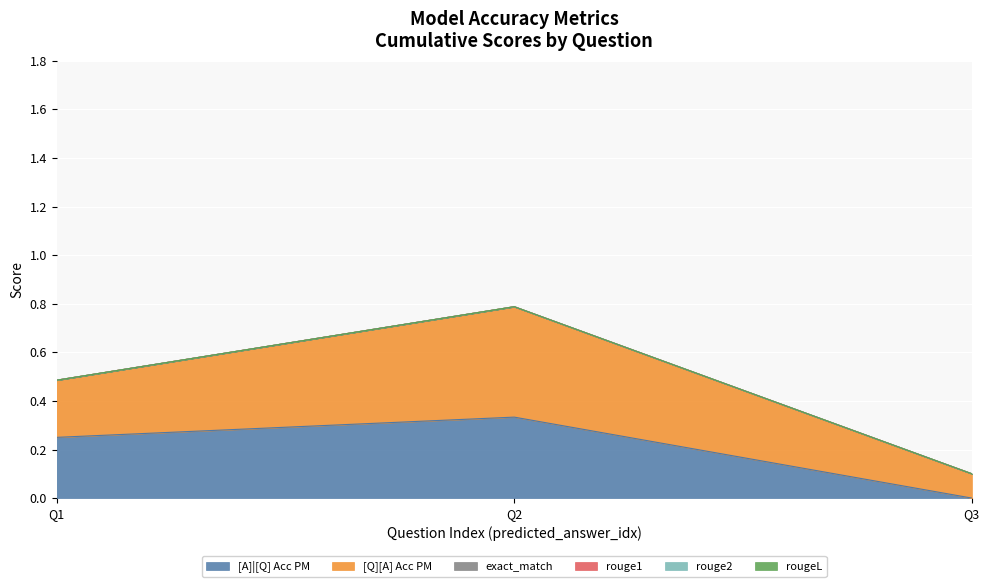

Which series has the largest total across all categories?

[Q][A] Acc PM